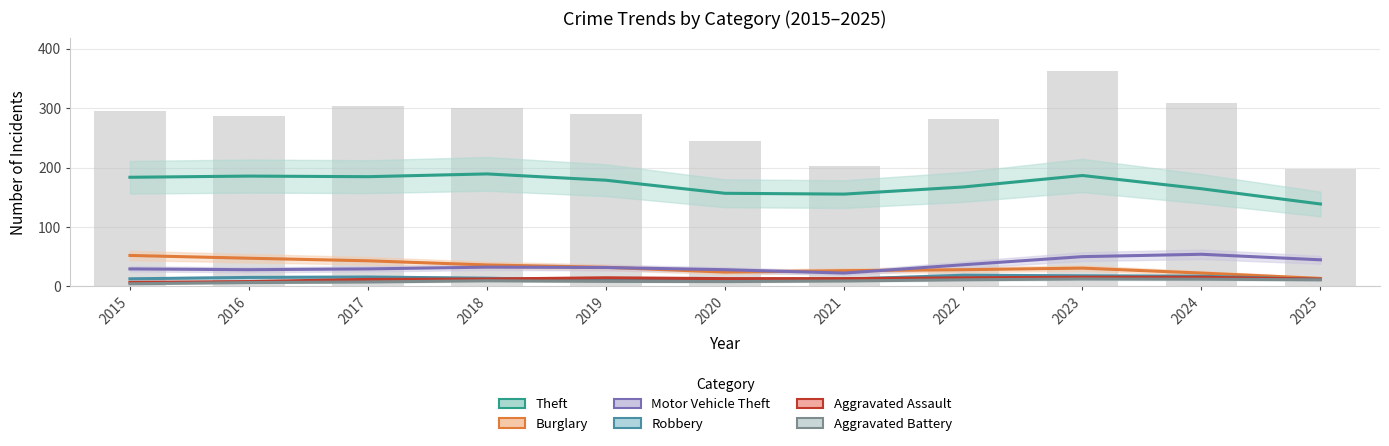

Which series has the largest total across all categories?

Theft